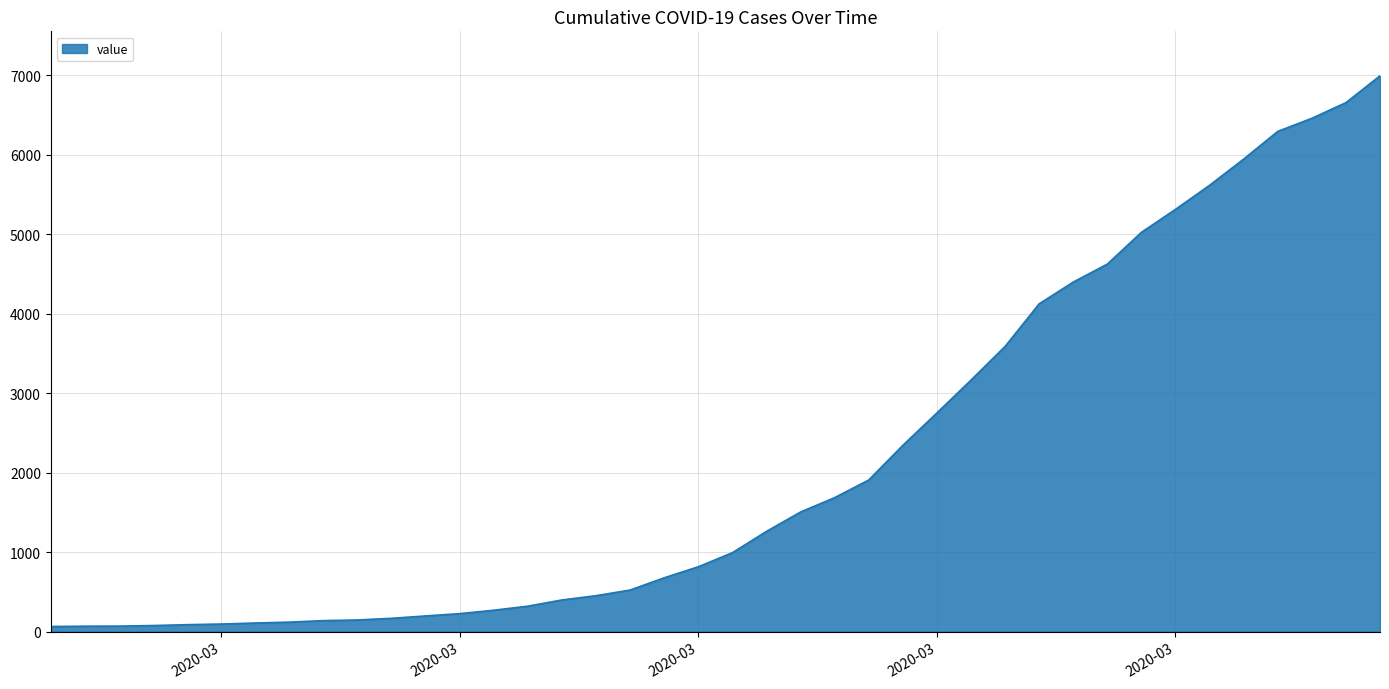

How many lines are shown in the chart?

1